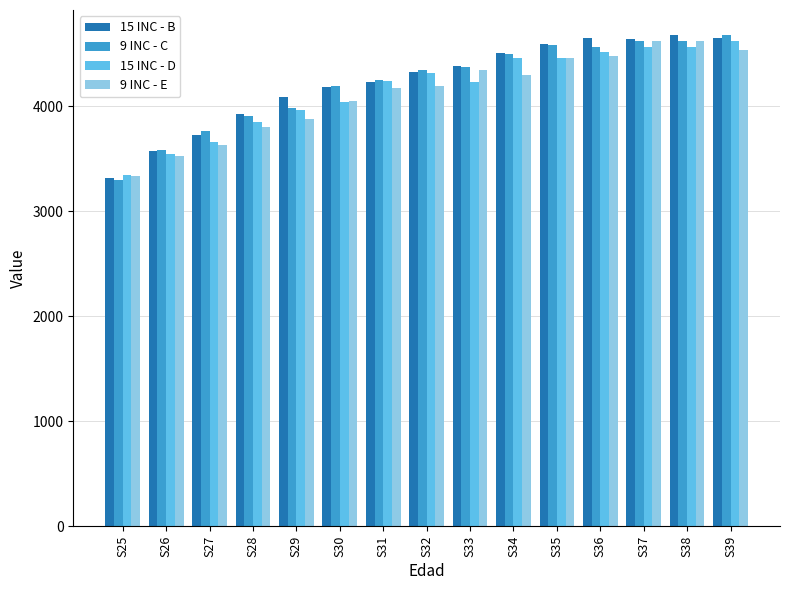

Is the value of 9 INC - C at S33 greater than the value of 15 INC - B at S37?

No